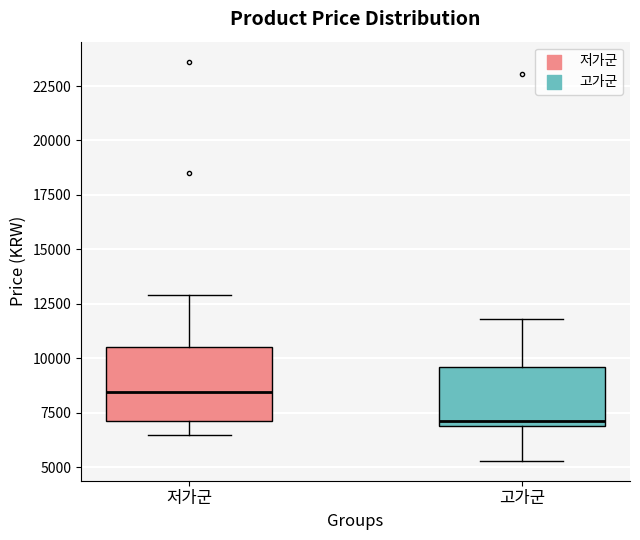

Which box is the tallest, from its lower edge to its upper edge?

저가군